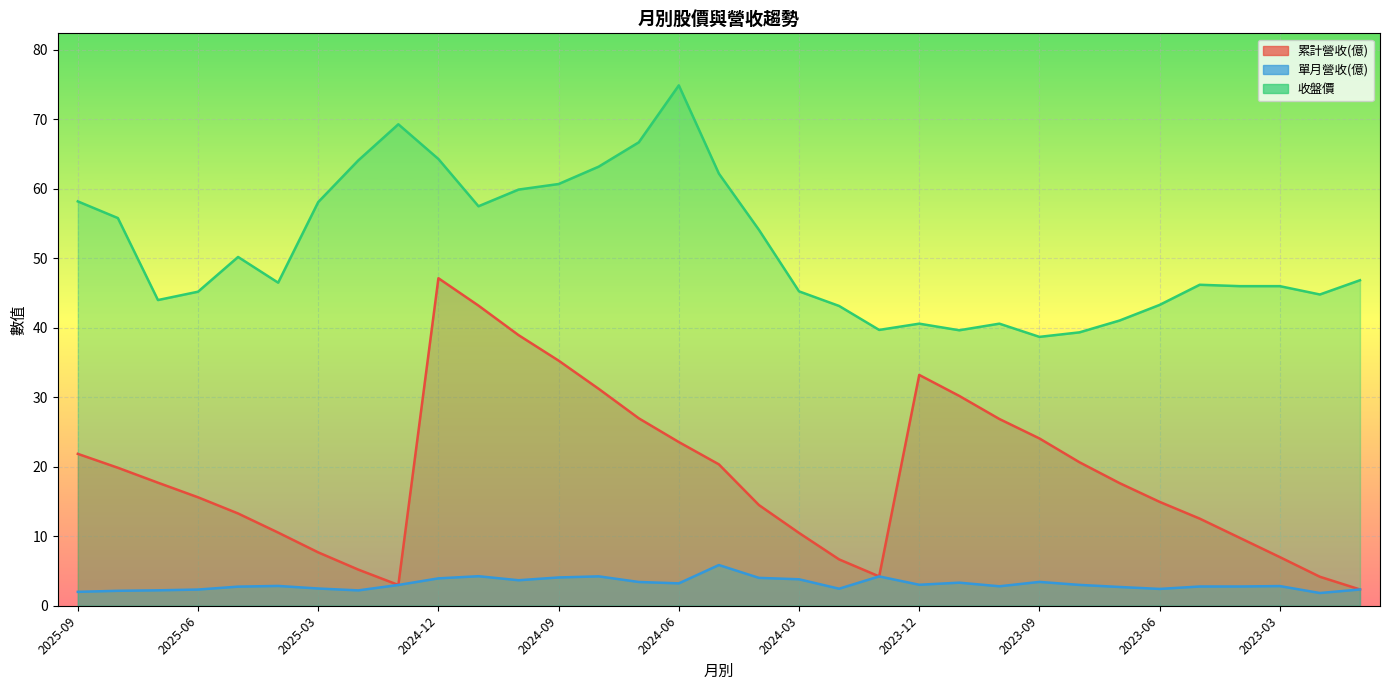

Read the 單月營收(億) value at 2025-02.

2.2